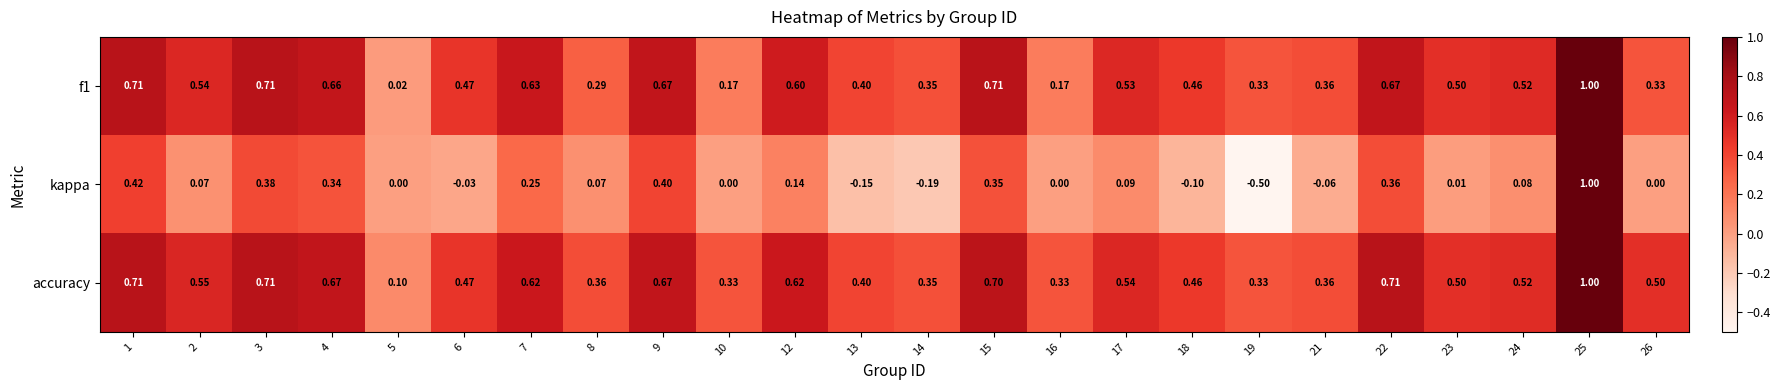

Which series has the largest total across all categories?

accuracy